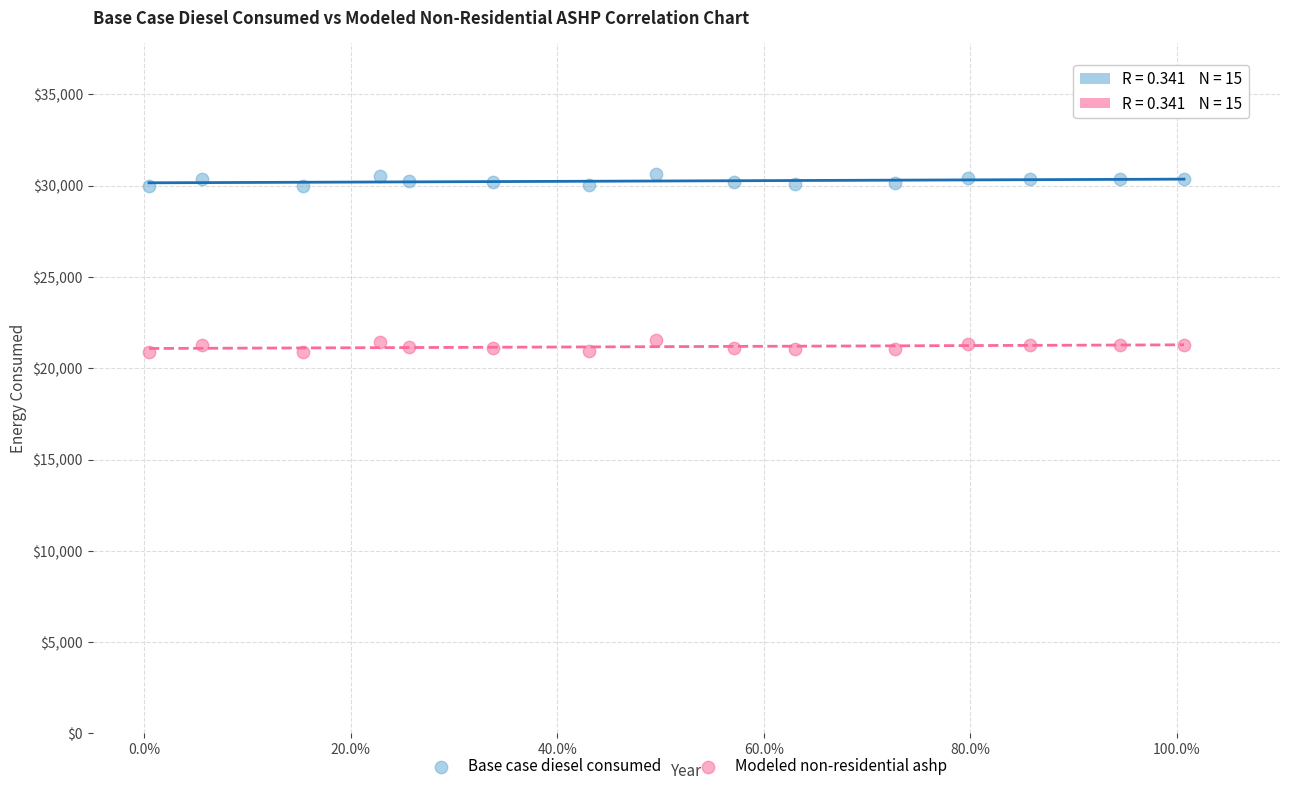

Across all data points, what is the range of X values (max minus min)?

1.0